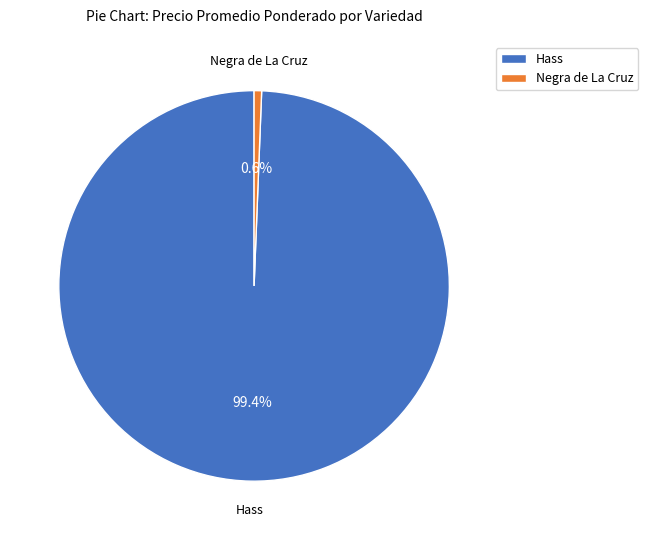

Between Hass and Negra de La Cruz, which is larger?

Hass